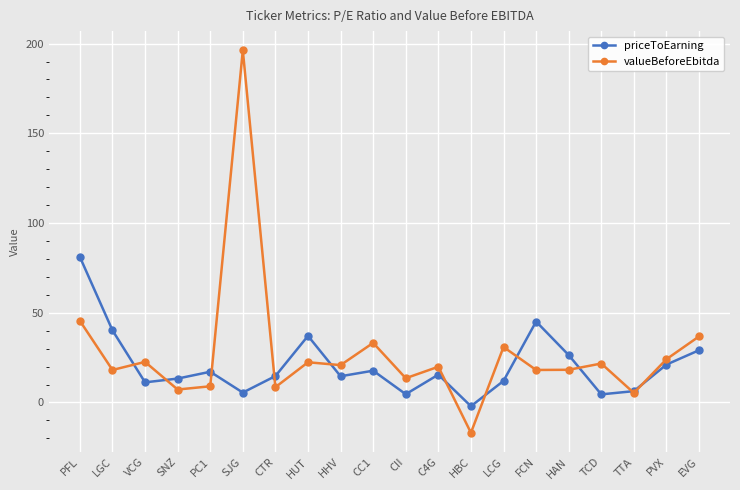

What are all the series names shown in the legend?

priceToEarning, valueBeforeEbitda